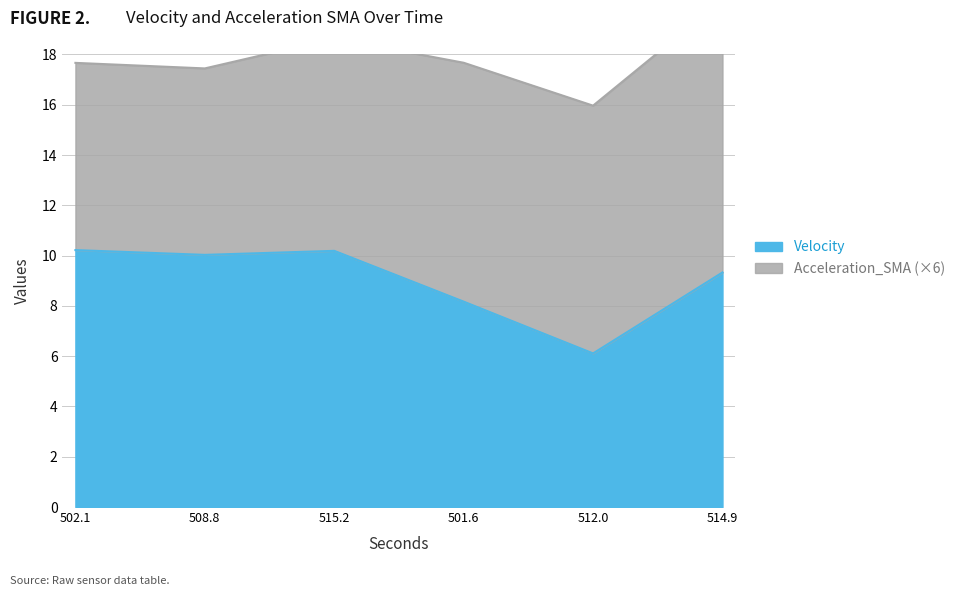

What is the value of the 5th point from the left?

6.1